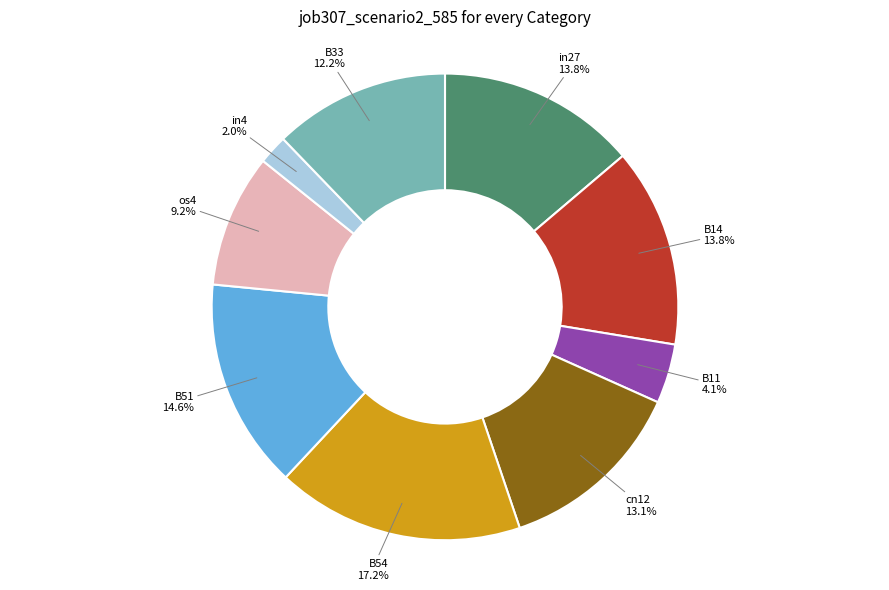

What percentage is the in4 slice, to the nearest percent?

2%